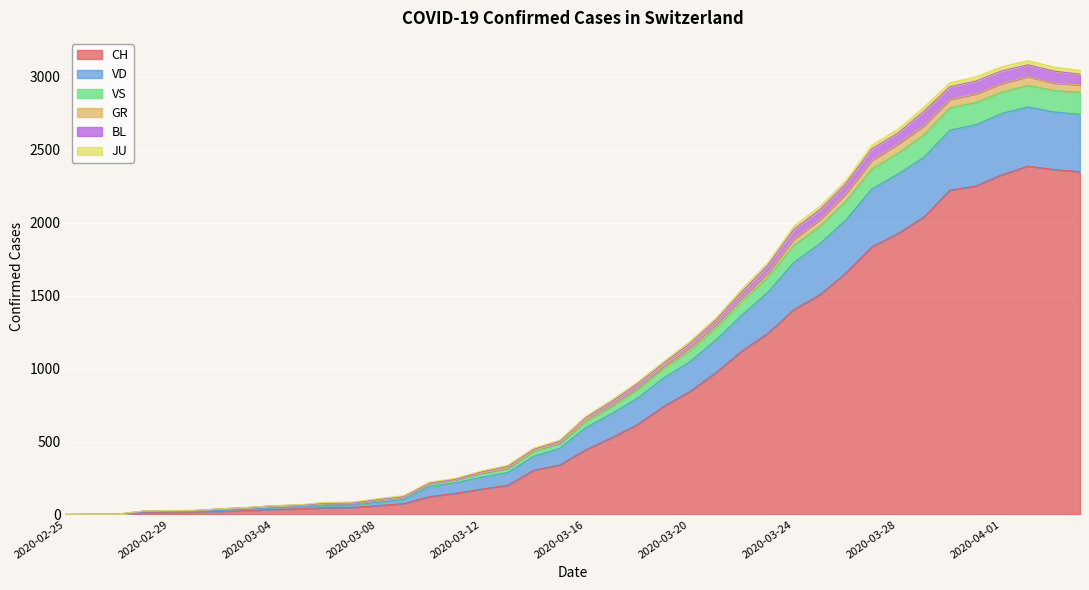

Does the chart display data point markers on the line(s)?

No